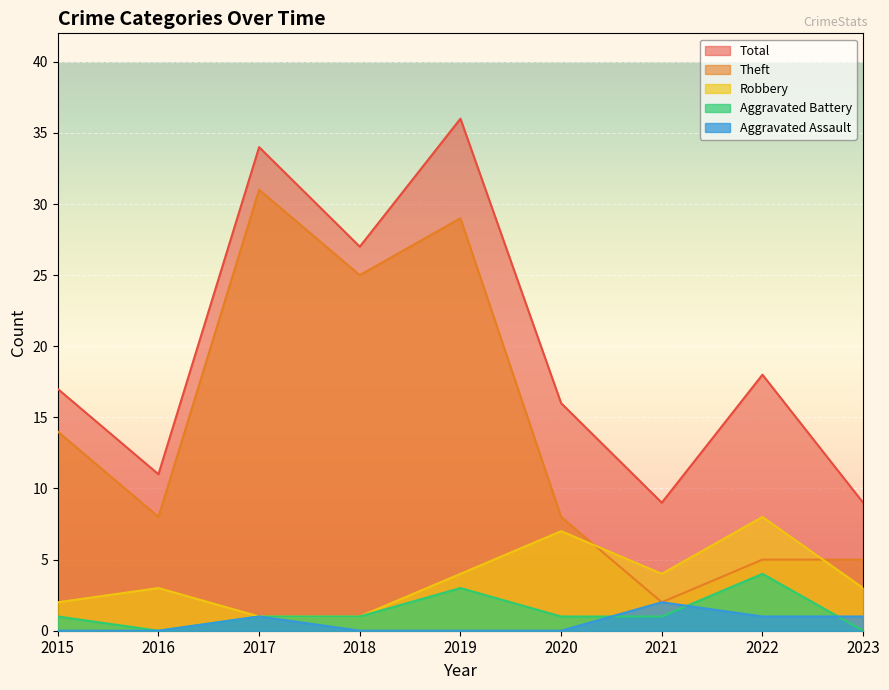

What is the difference between the second highest and second lowest values in the Theft series?

24